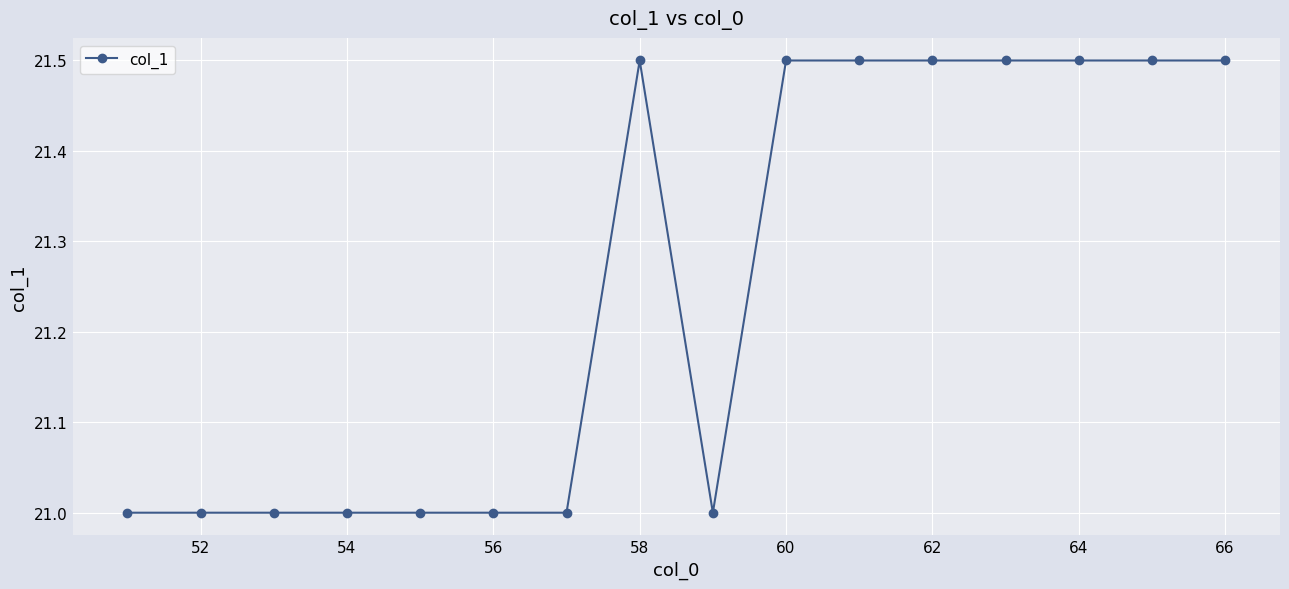

Reading left to right, what are all the values shown in this chart?

21.0	21.0	21.0	21.0	21.0	21.0	21.0	21.5	21.0	21.5	21.5	21.5	21.5	21.5	21.5	21.5